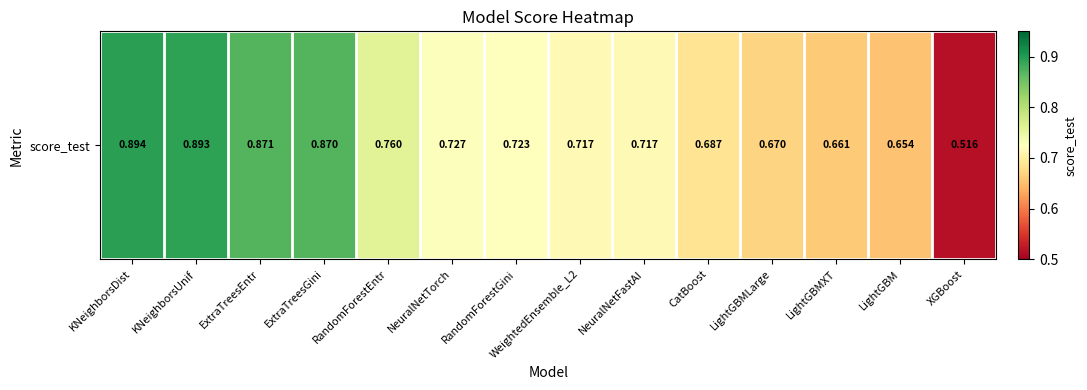

Is it true that the value at LightGBMXT is 1.2?

False